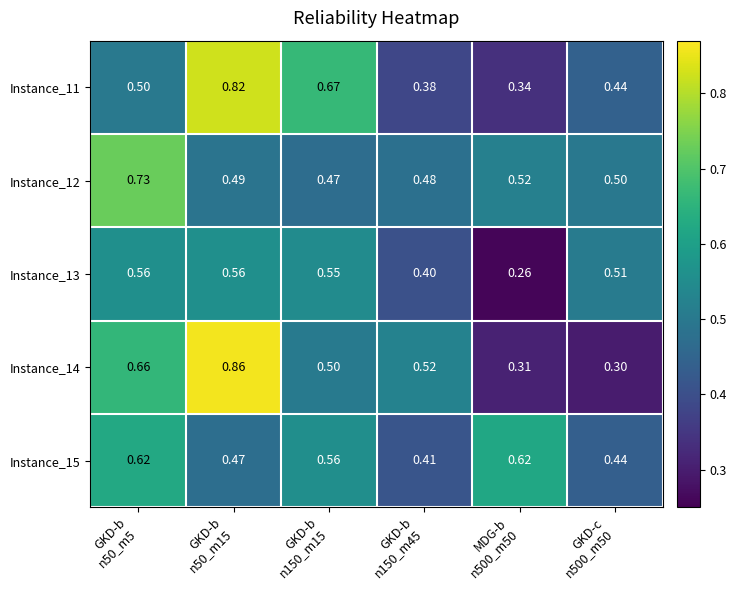

List the series in order of their peak value, highest first.

Instance_14, Instance_11, Instance_12, Instance_15, Instance_13